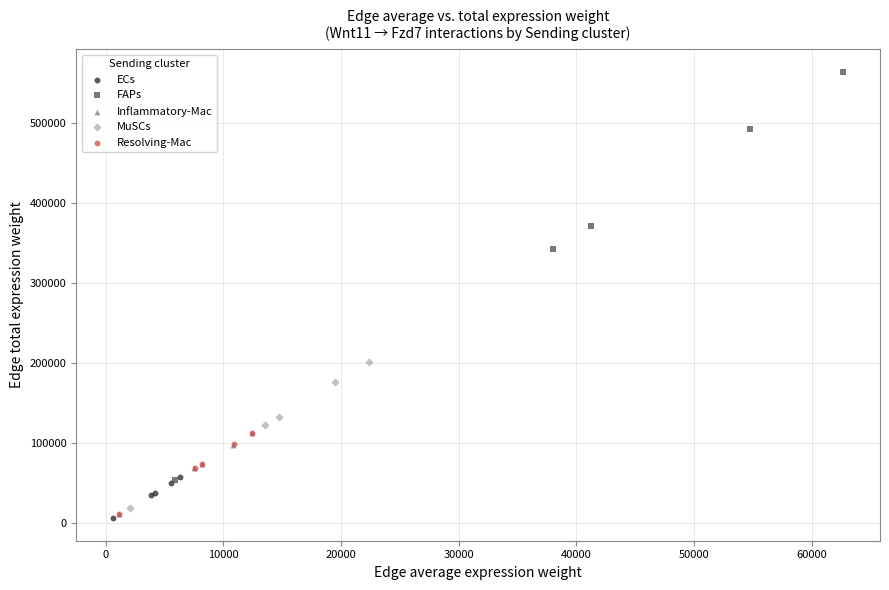

Which series reaches the minimum Y coordinate?

ECs